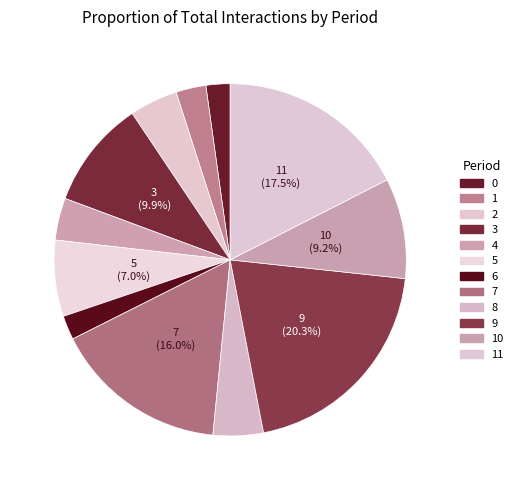

To the nearest percent, what is the difference between the largest and smallest slice percentages?

18%